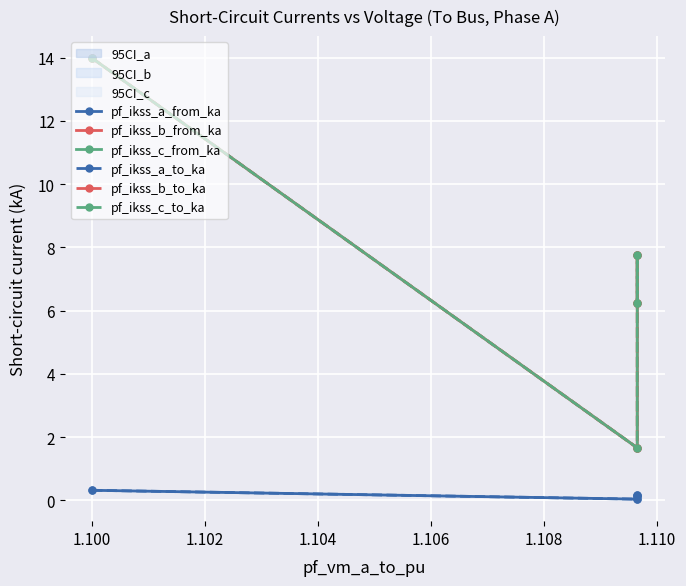

True or false: pf_ikss_c_to_ka has a value of 7.2 at 1.098.

False